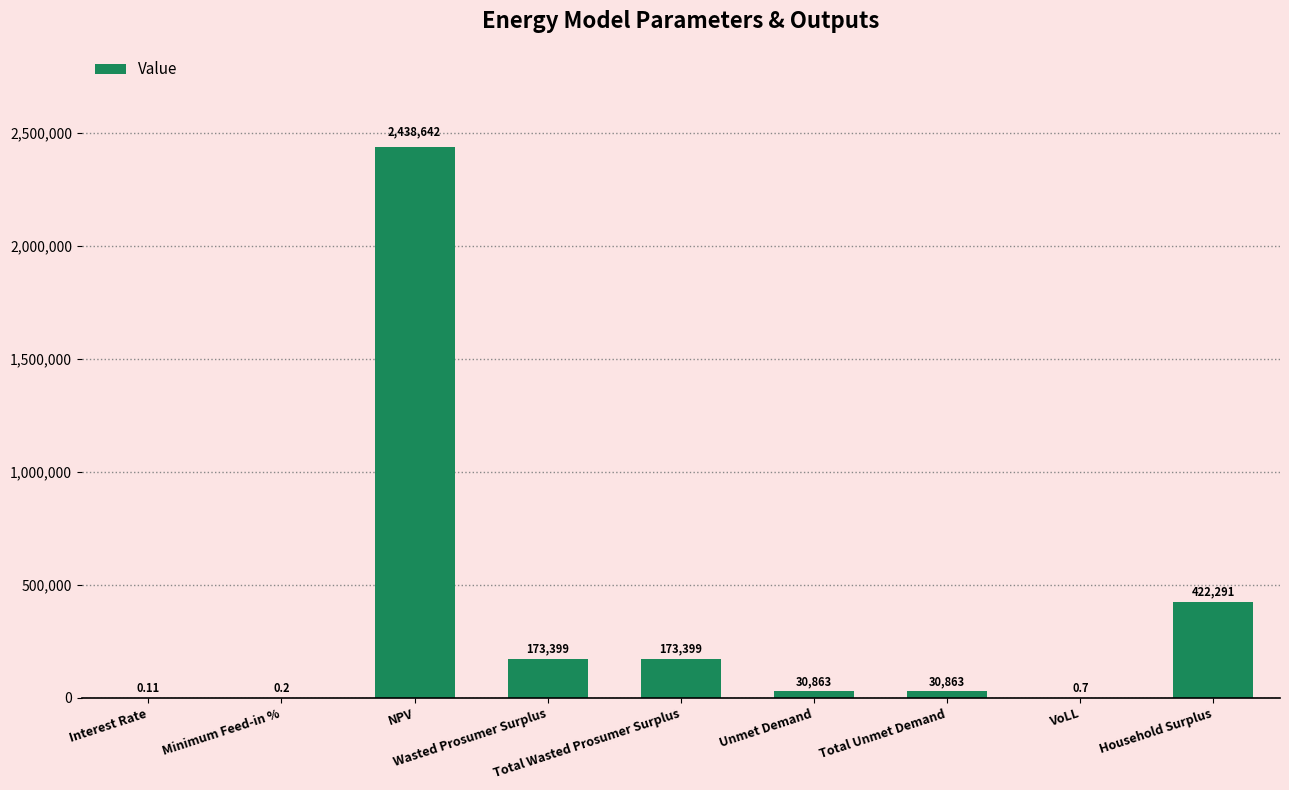

Reading right to left, list all the values displayed in this chart.

Household Surplus=422291.1	VoLL=0.7	Total Unmet Demand=30862.9	Unmet Demand=30862.9	Total Wasted Prosumer Surplus=173398.7	Wasted Prosumer Surplus=173398.7	NPV=2438642.4	Minimum Feed-in %=0.2	Interest Rate=0.1